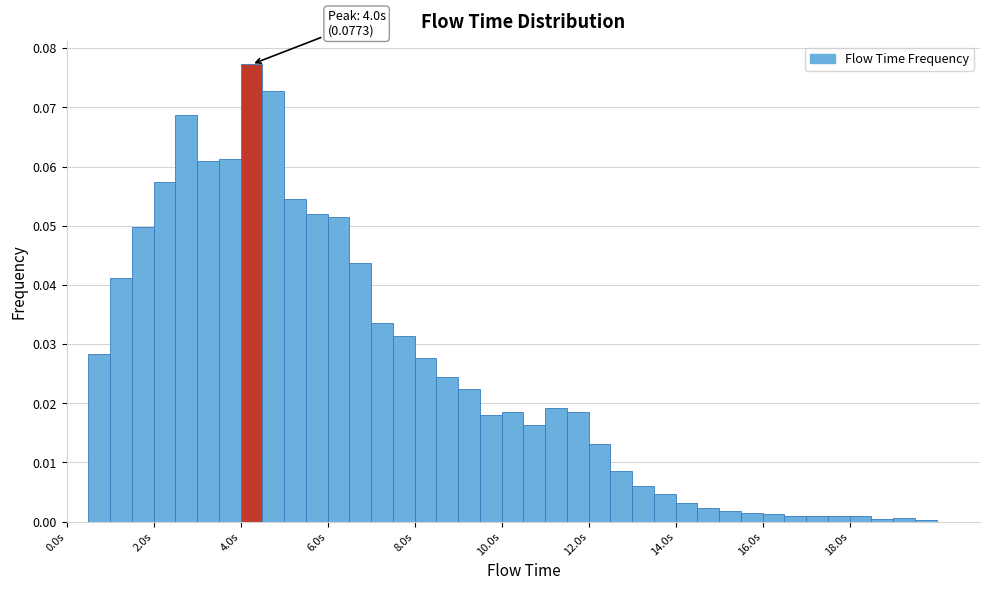

Read against the x-axis, roughly where is the centre of the tallest bar?

4.2